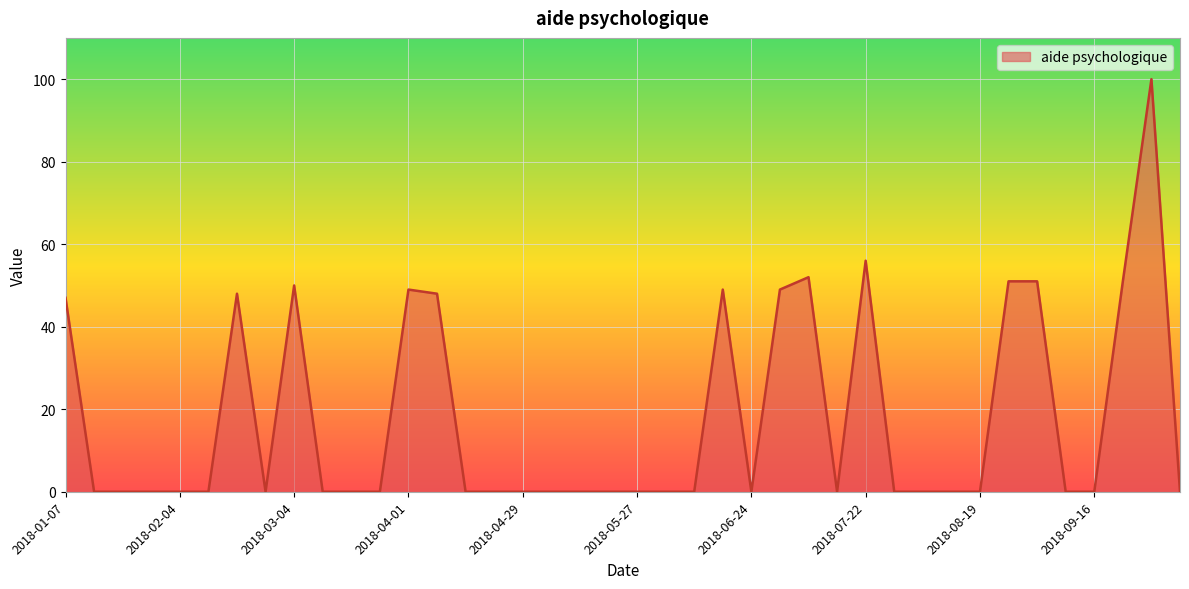

What is the maximum value shown in the chart?

100